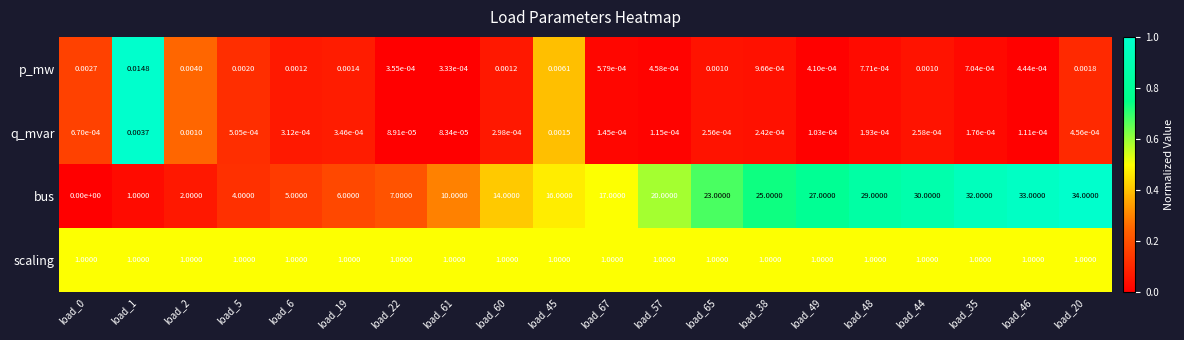

Which series has the largest range (max minus min)?

bus